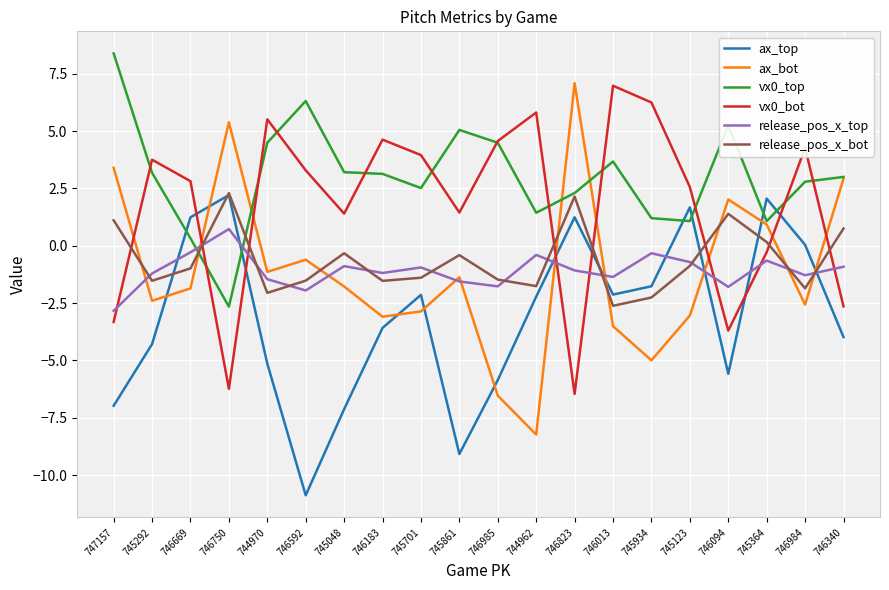

Is the value of release_pos_x_bot at 746013 greater than the value of vx0_top at 746592?

No